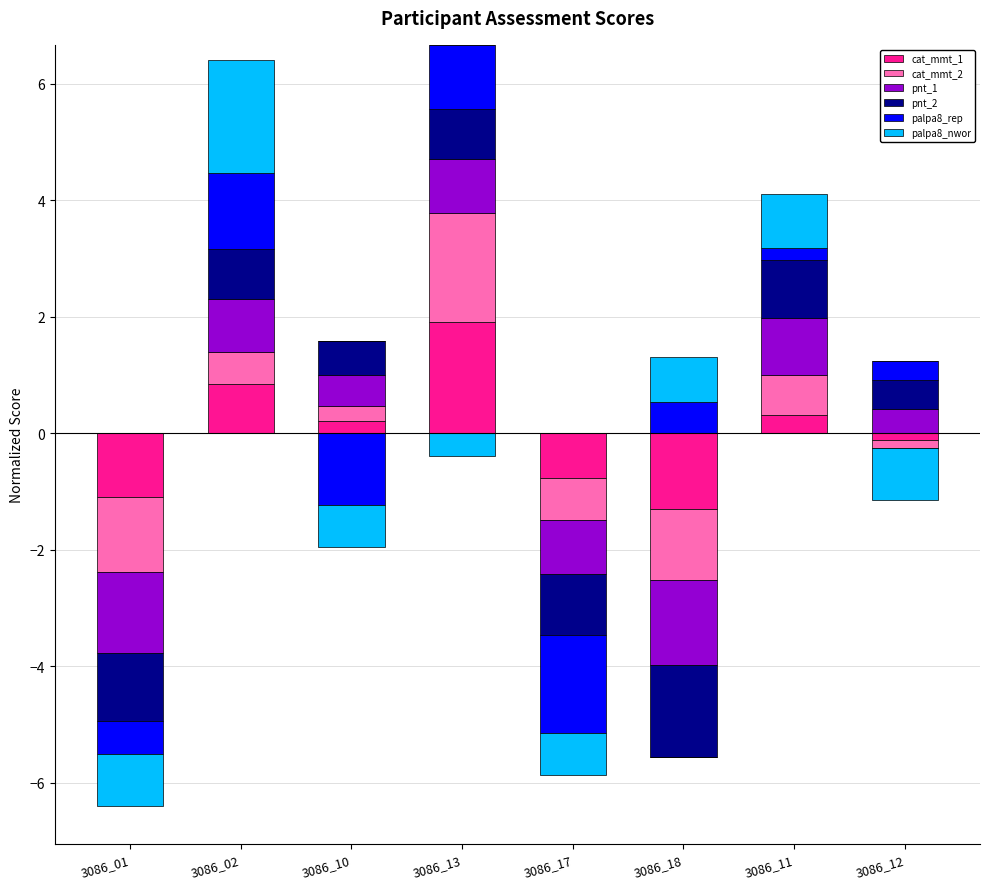

Which series has the widest spread of values?

palpa8_nwor